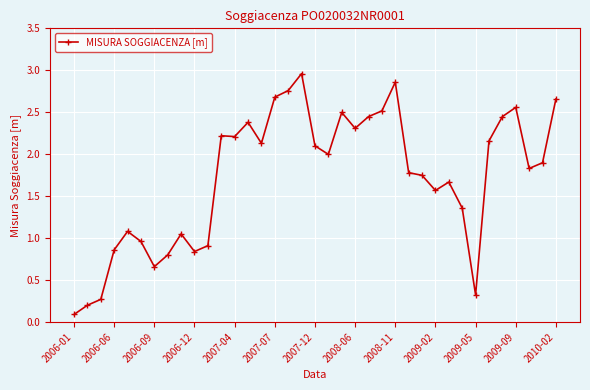

True or false: there are more than 2 points higher than both neighbors.

True